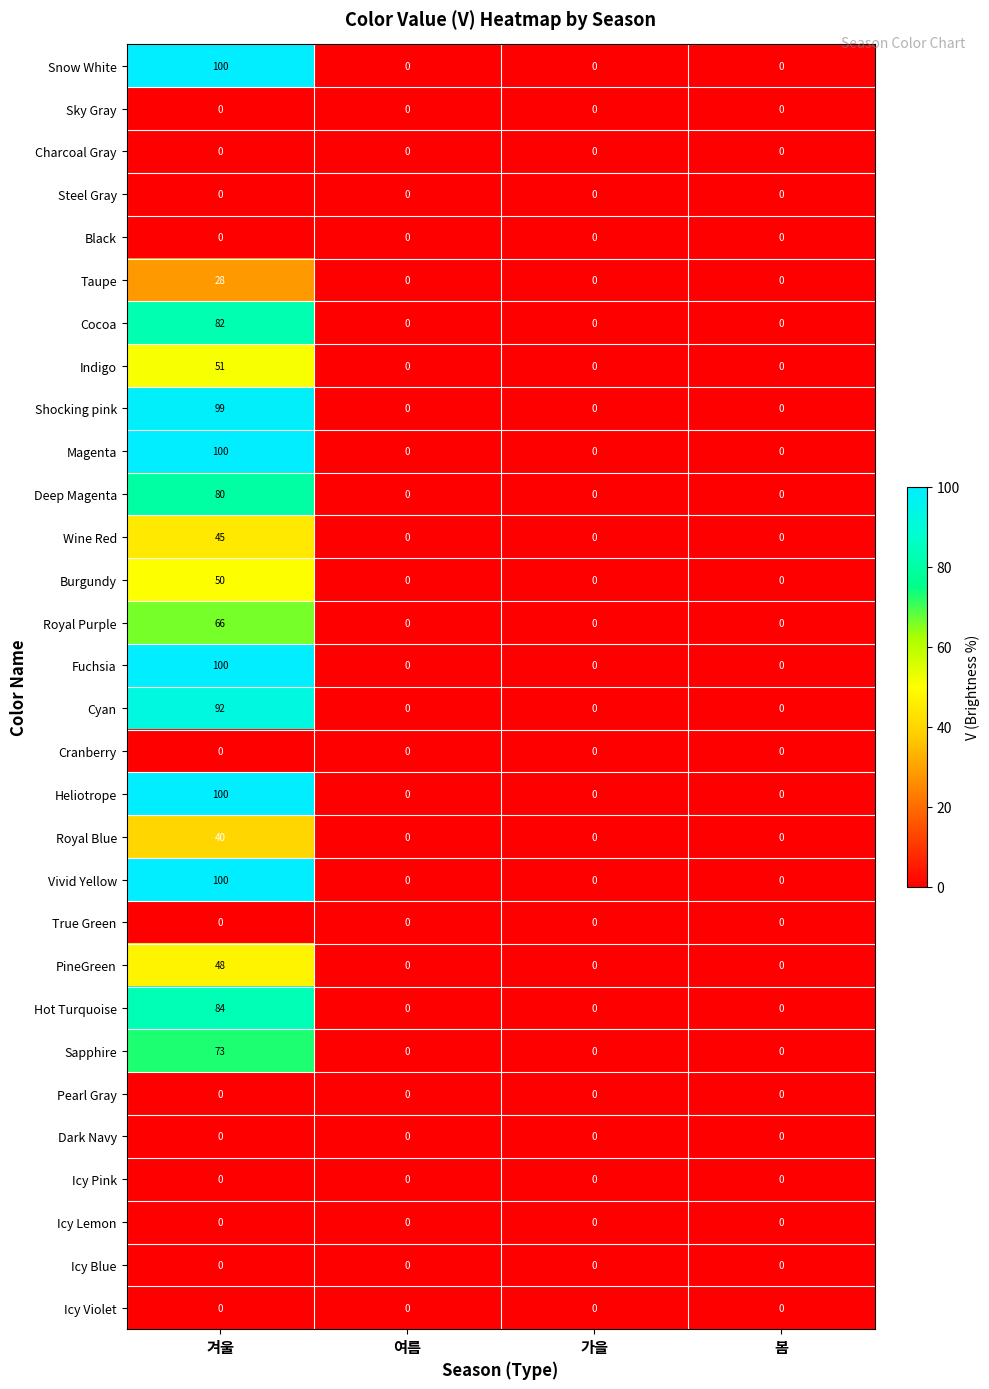

What is the difference between the maximum and minimum values in the Burgundy series?

50